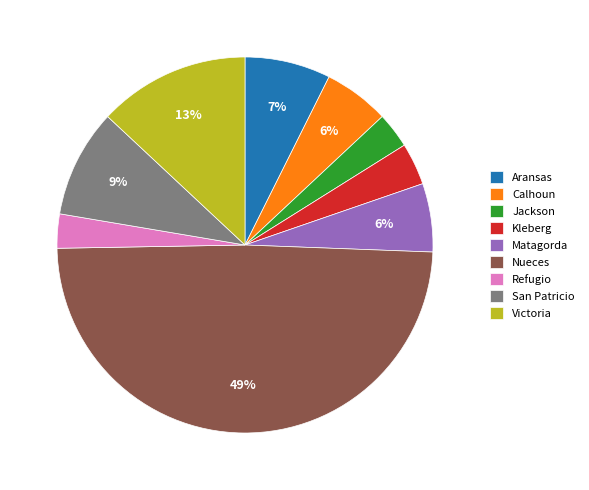

Does any single category account for the majority?

No